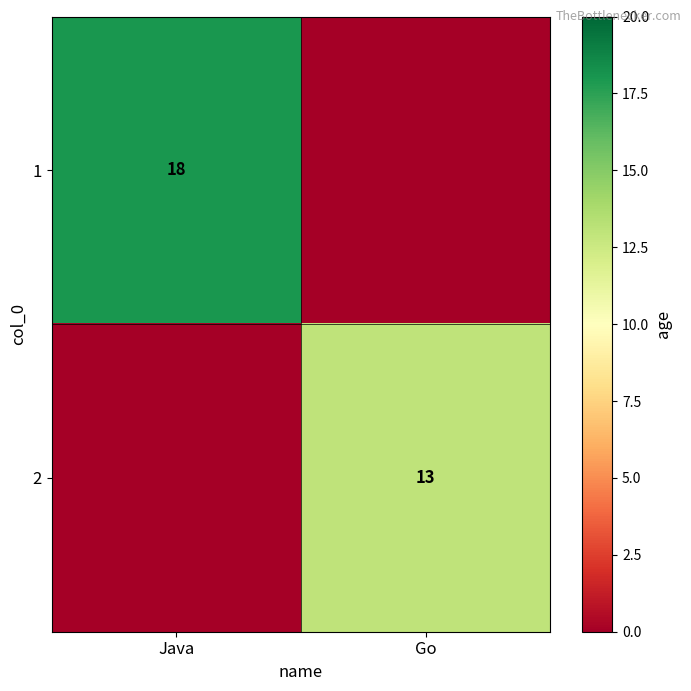

At how many categories does at least one series exceed 5?

2